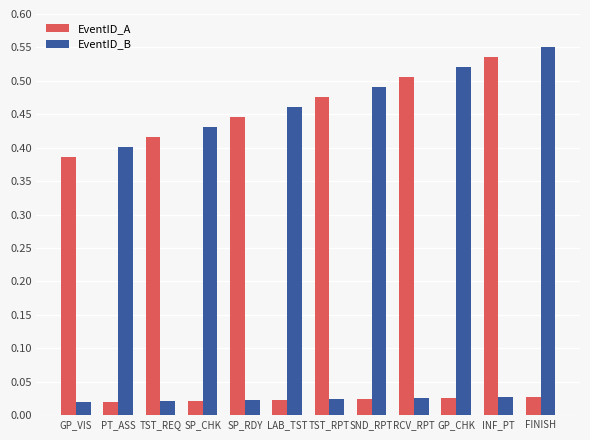

The EventID_A series shows 0.2 at TST_REQ. True or false?

False